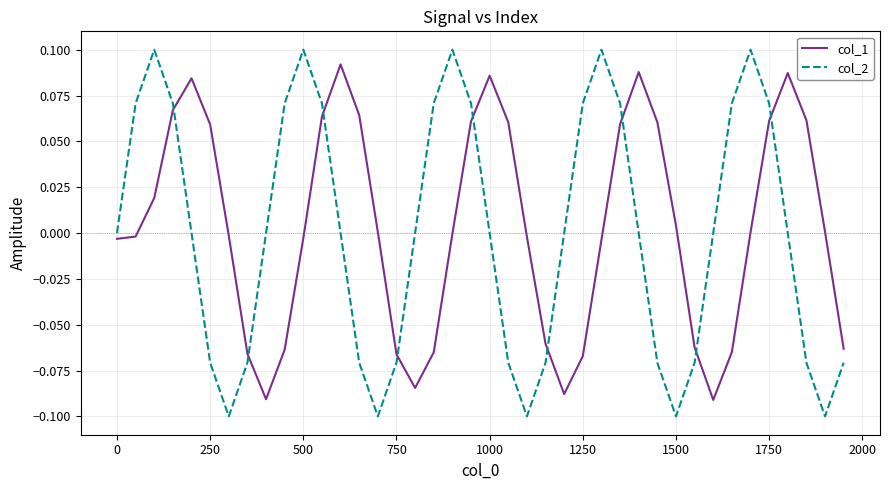

True or false: col_1 and col_2 cross at least once.

True